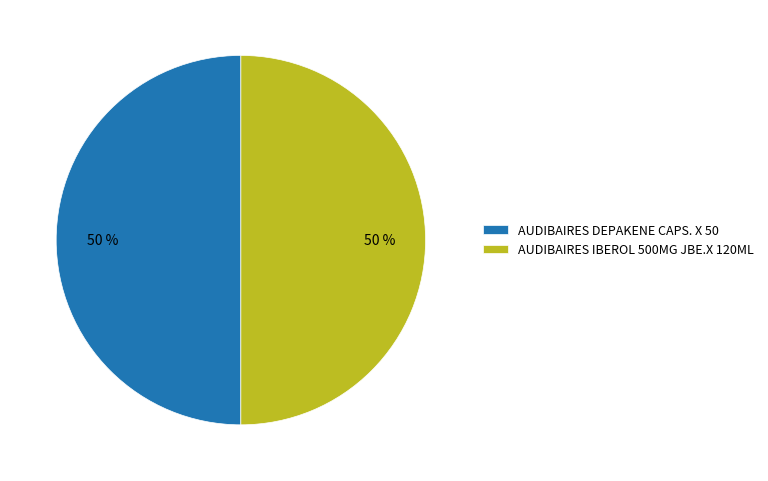

To the nearest percent, what percentage of the pie is AUDIBAIRES IBEROL 500MG JBE.X 120ML?

50%